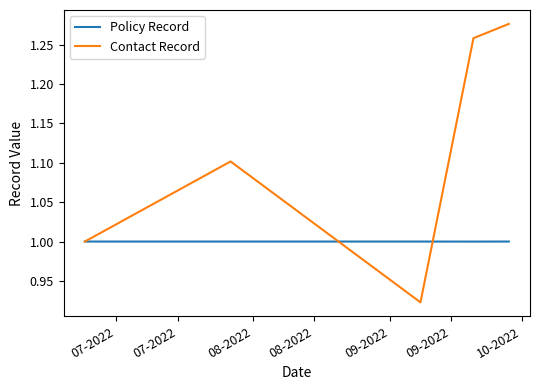

Which series has the widest spread of values?

Contact Record